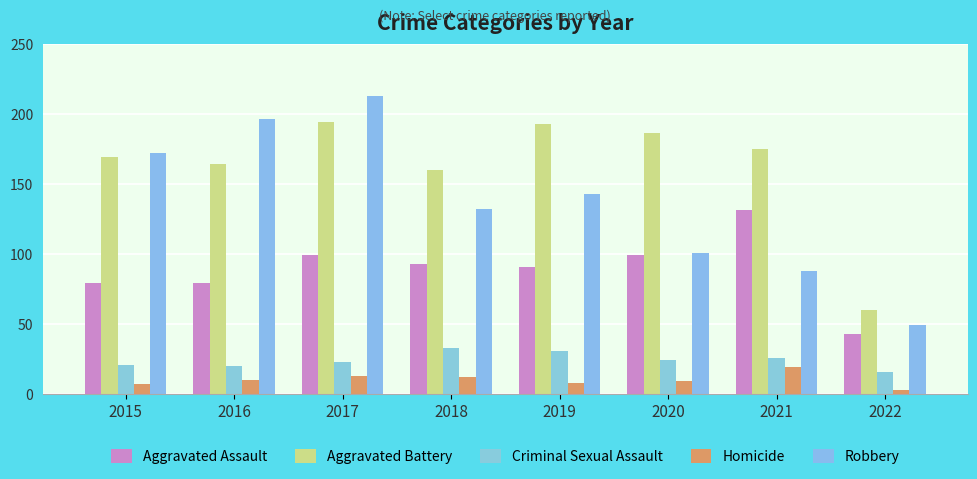

What is the value of the Robbery bar at the 7th from the left?

88